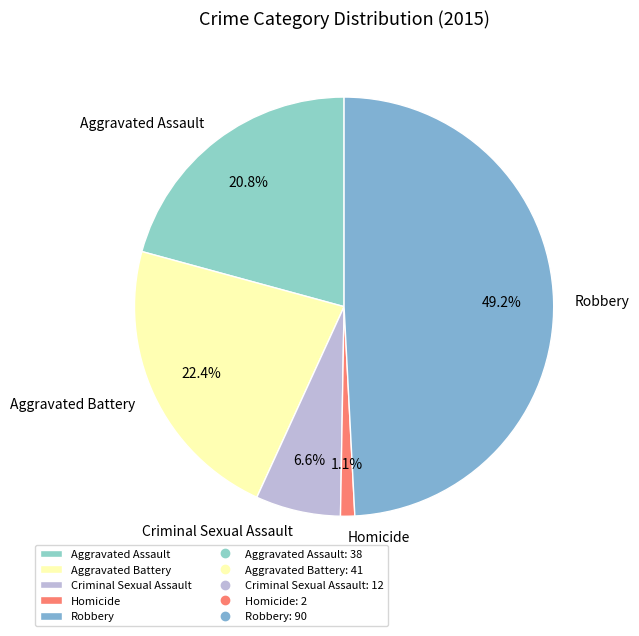

What percentage is the Robbery slice, to the nearest percent?

49%